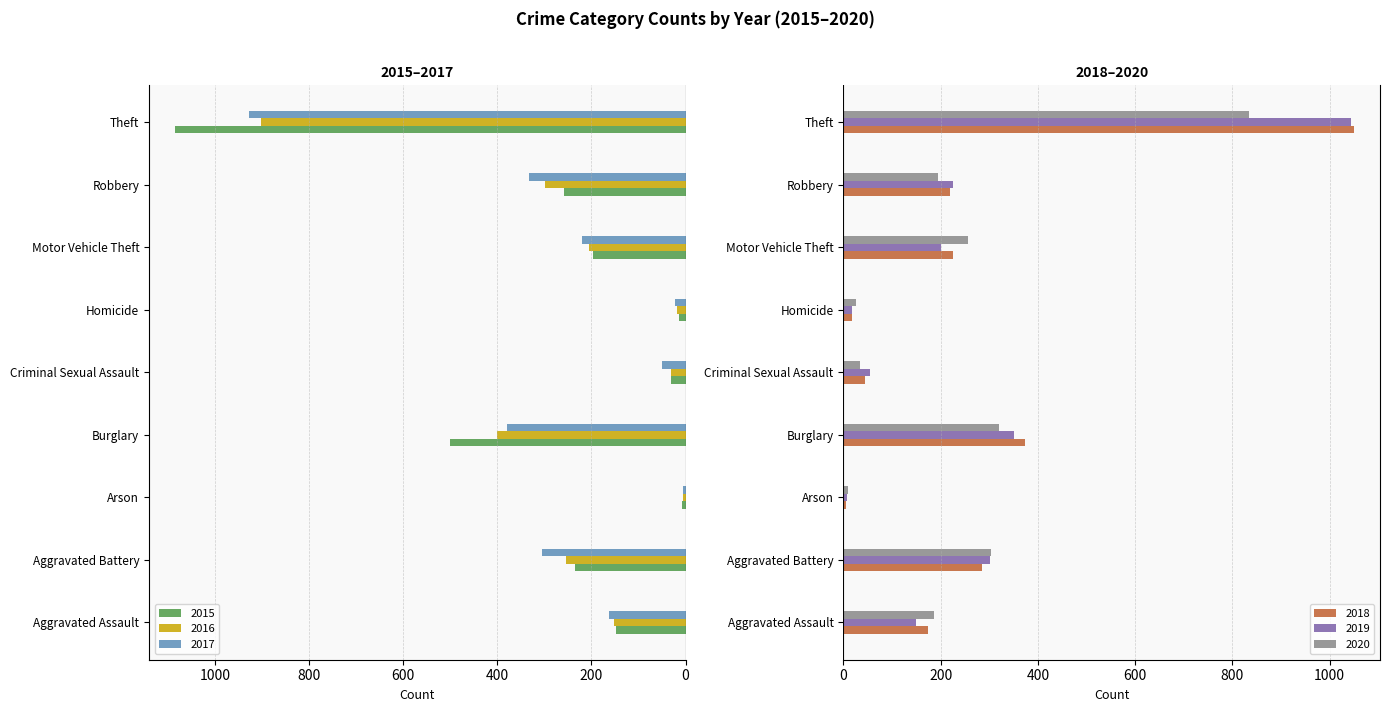

List the series in order of their peak value, lowest first.

2020, 2016, 2017, 2019, 2018, 2015